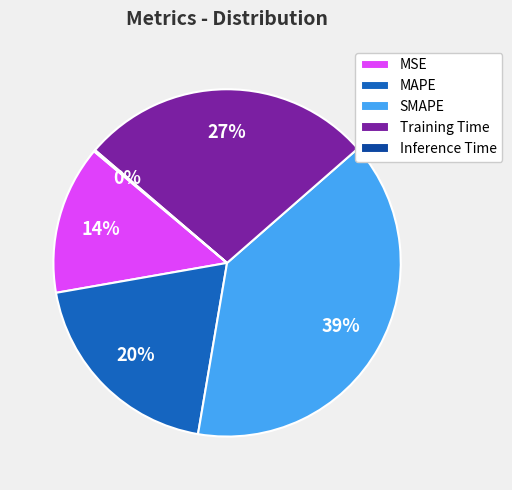

Does Training Time represent more than half of the total?

No